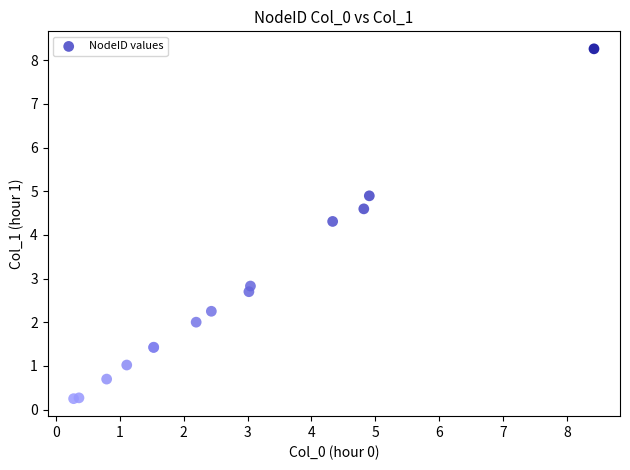

What Y value in the scatter plot is closest to 4?

4.3